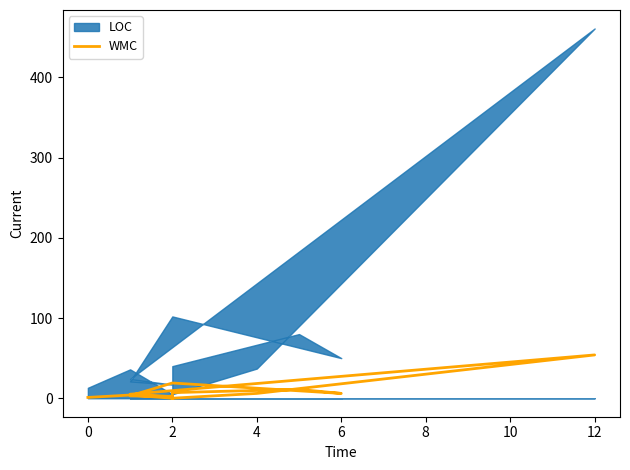

Reading right to left, what are all the values shown in this chart?

0	7	11	6	19	3	2	5	54	6	0	4	1